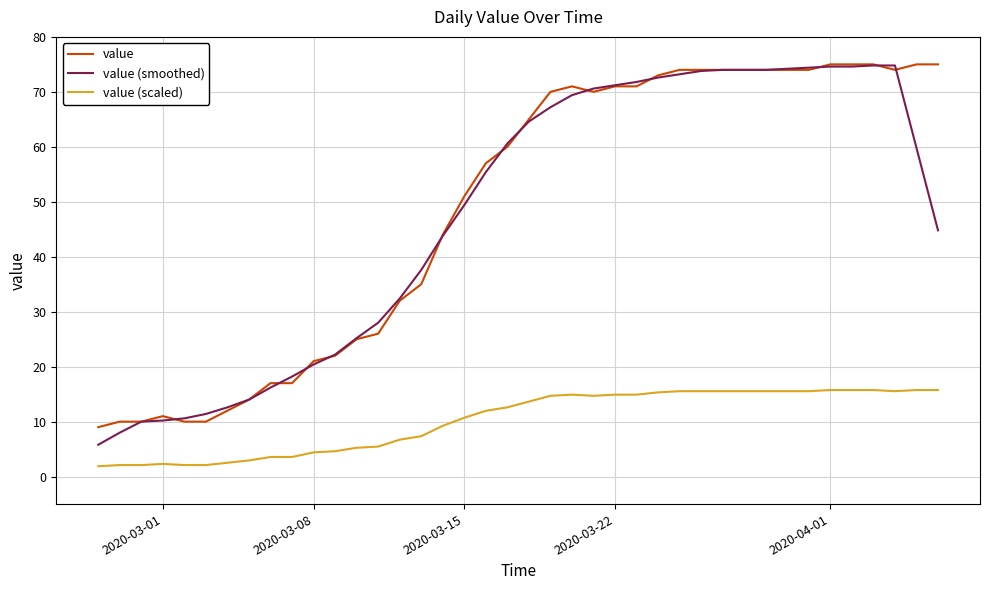

True or false: value and value (scaled) cross at least once.

False